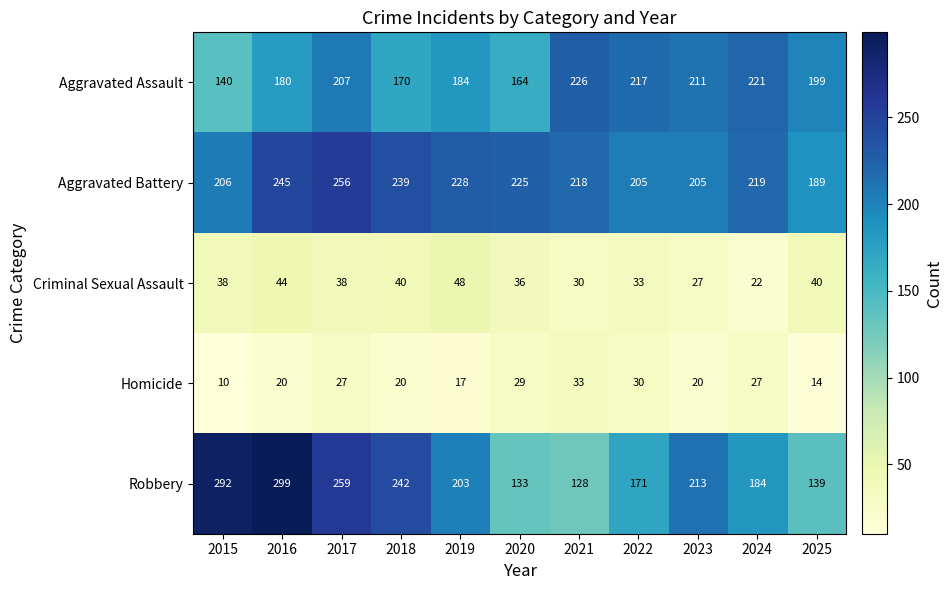

Which series has the largest total across all categories?

Aggravated Battery